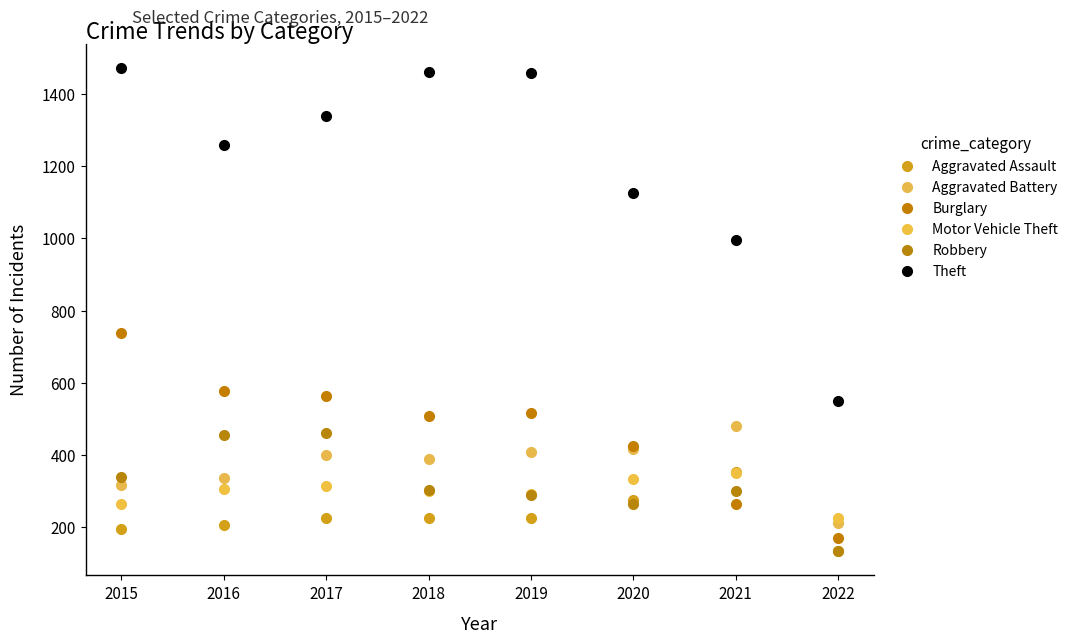

How many interior local valleys does the Motor Vehicle Theft series have?

1